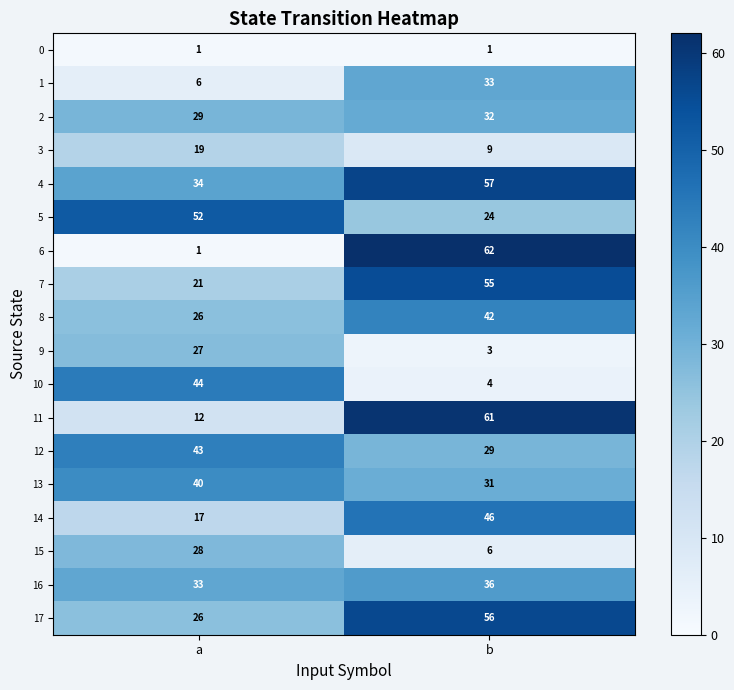

At which category is the sum across all series the highest?

b